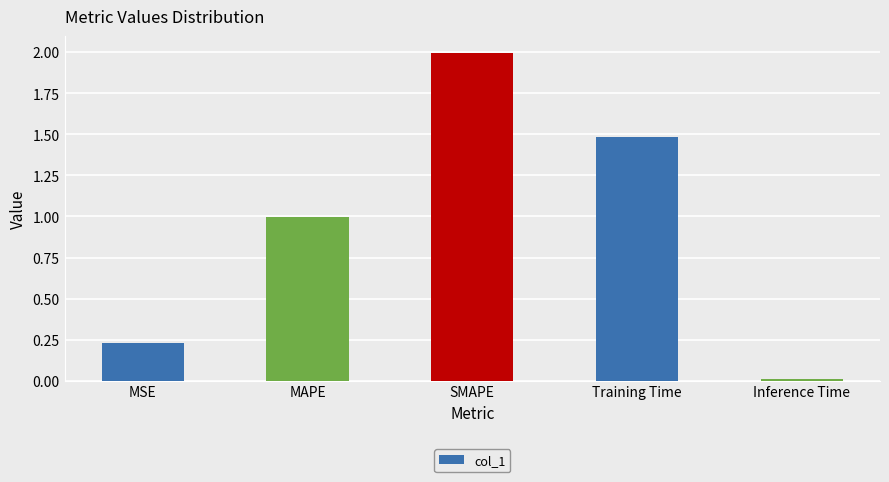

What position from the left is Training Time?

4